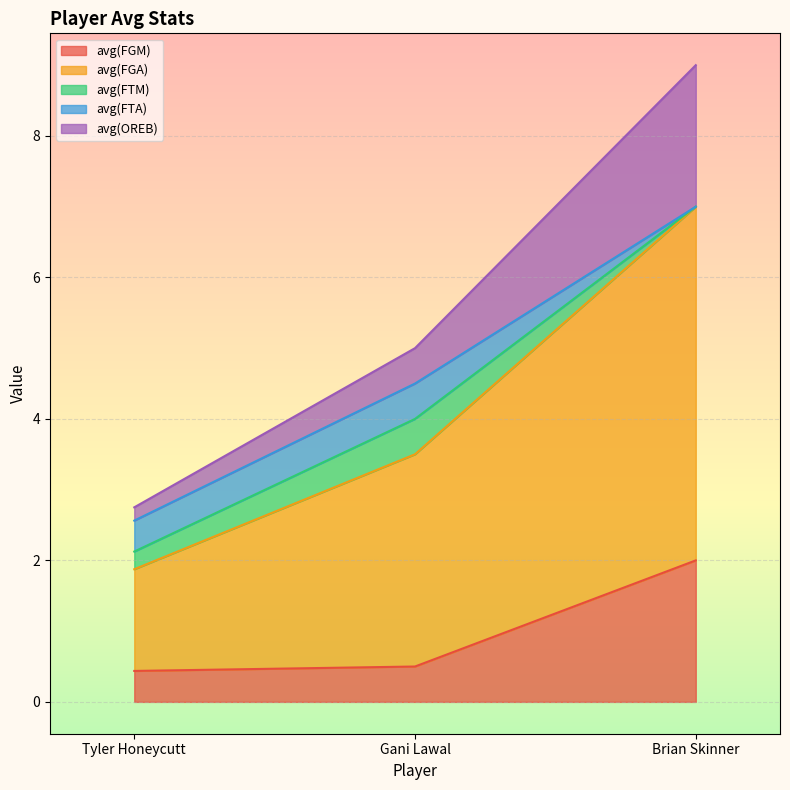

What are all the series names shown in the legend?

avg(FGM), avg(FGA), avg(FTM), avg(FTA), avg(OREB)